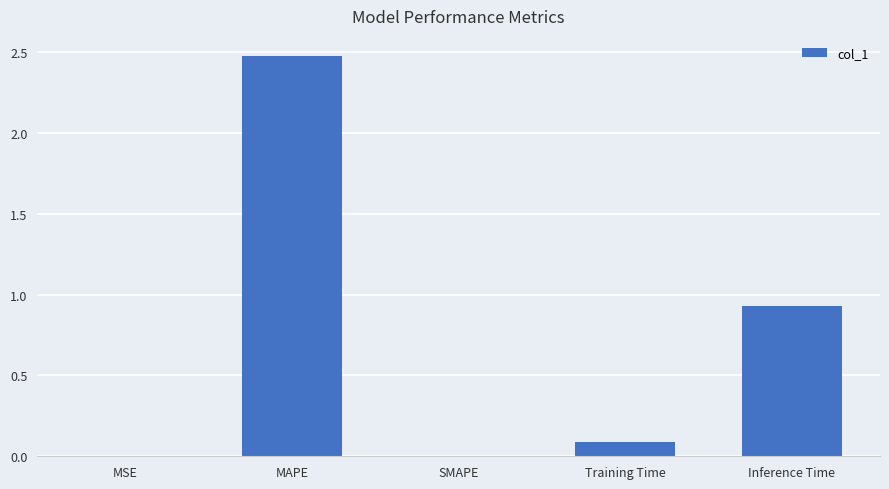

True or false: the data shows 1.2 at MAPE.

False